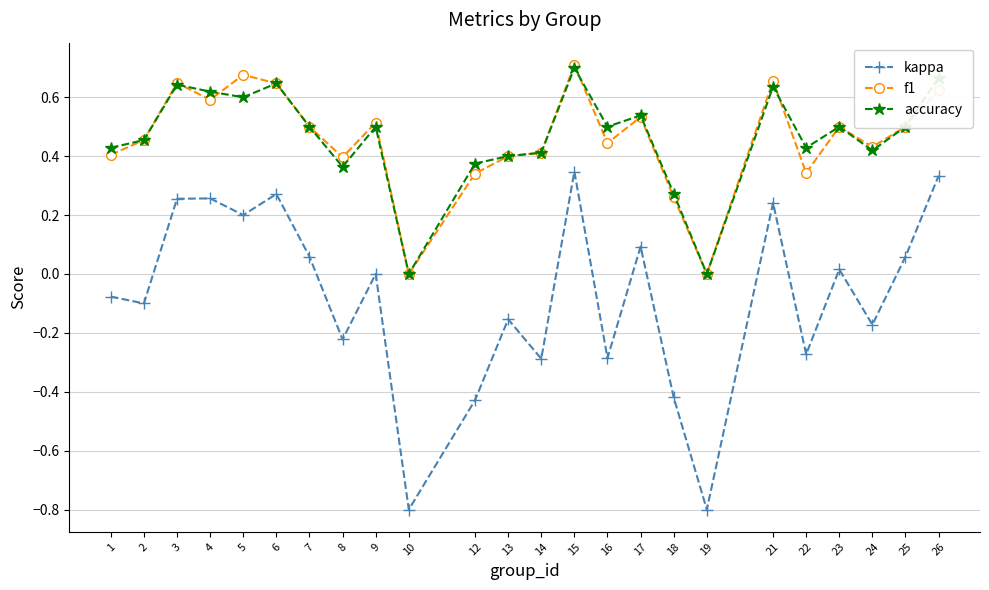

What is the total value across all series at 26?

1.6